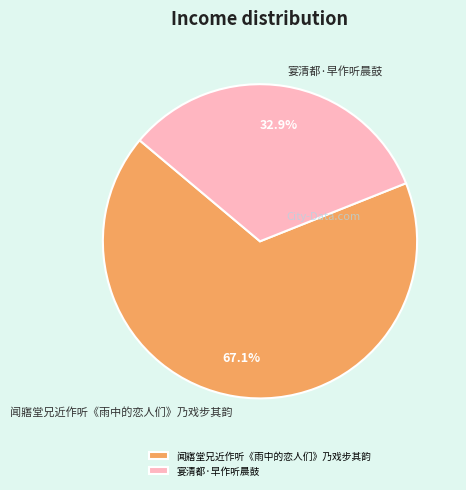

The 闻寤堂兄近作听《雨中的恋人们》乃戏步其韵 slice represents 72% of the pie. True or false?

False